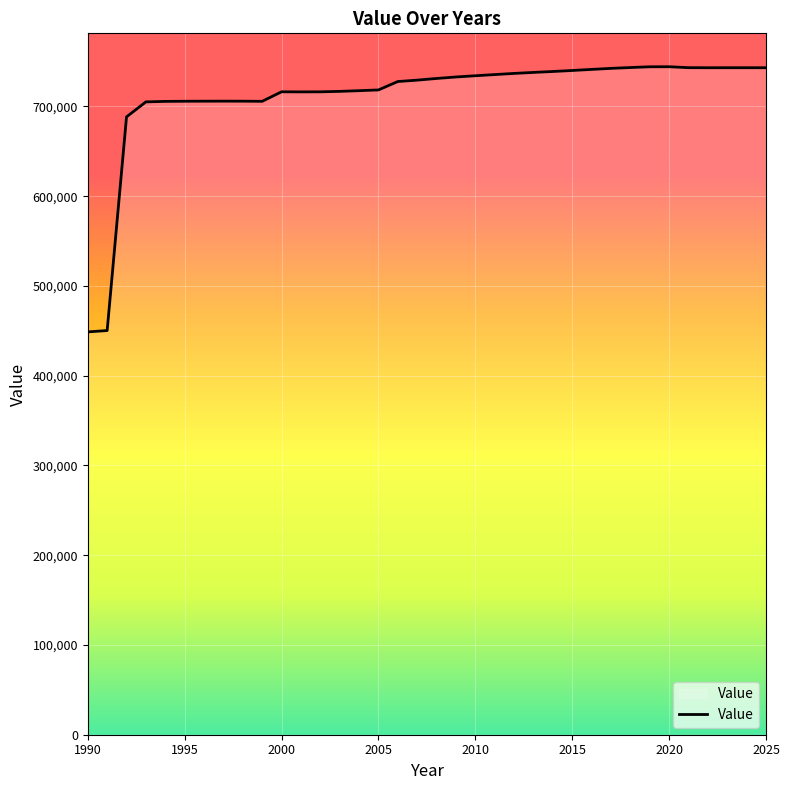

What is the minimum value shown in the chart?

448805.4